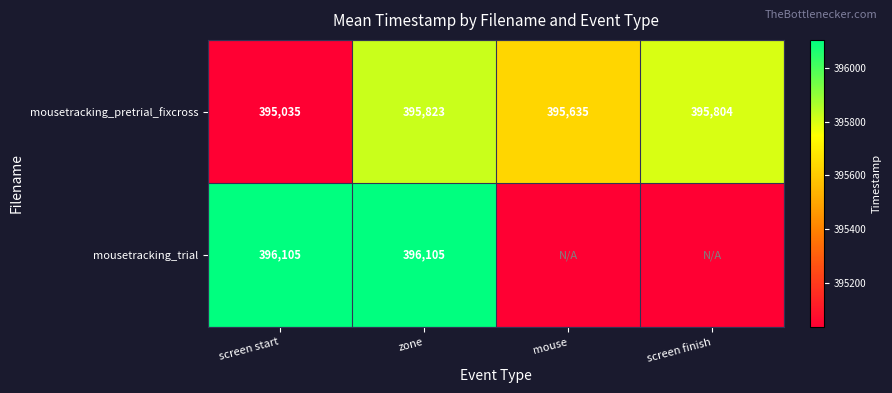

What is the average value of the mousetracking_pretrial_fixcross series?

395574